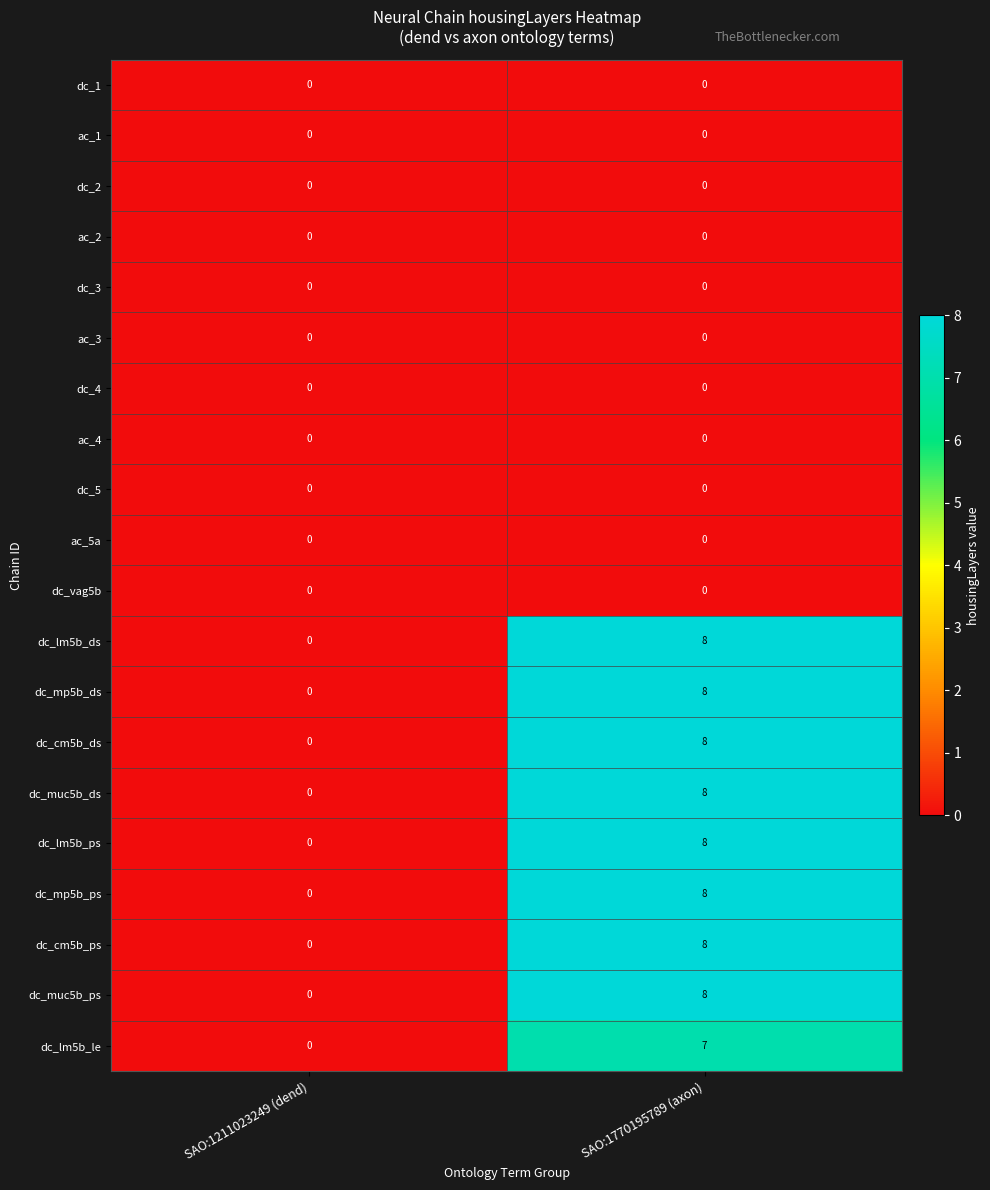

What is the spread (max minus min) of values at SAO:1770195789 (axon)?

8